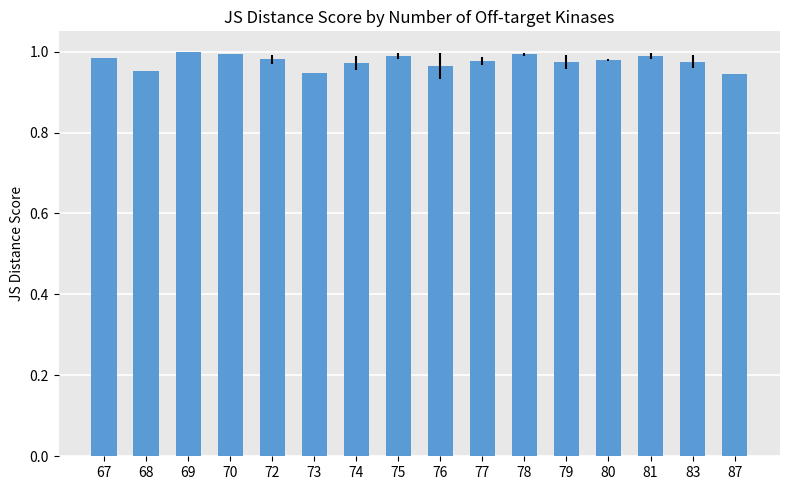

The value at 69 is 1.3. True or false?

False